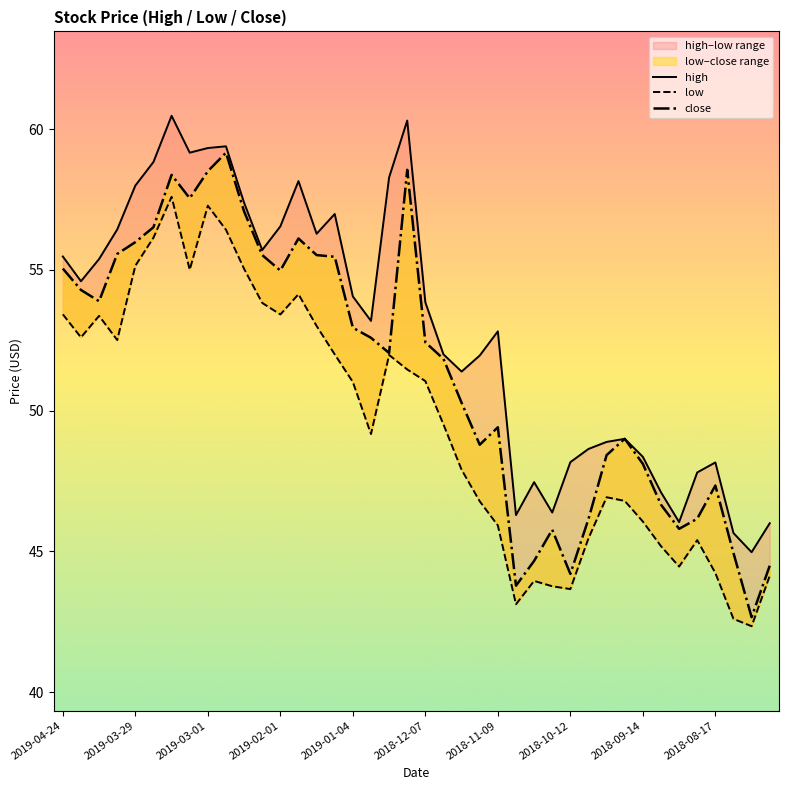

The low series shows 45.2 at 33. True or false?

True